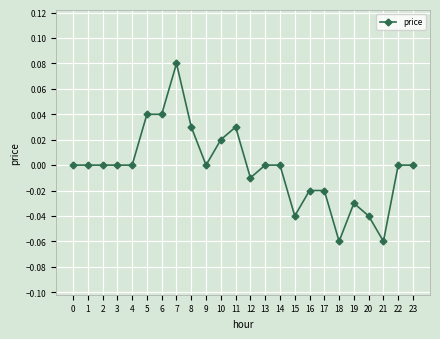

The value at 13 is 0.1. True or false?

False